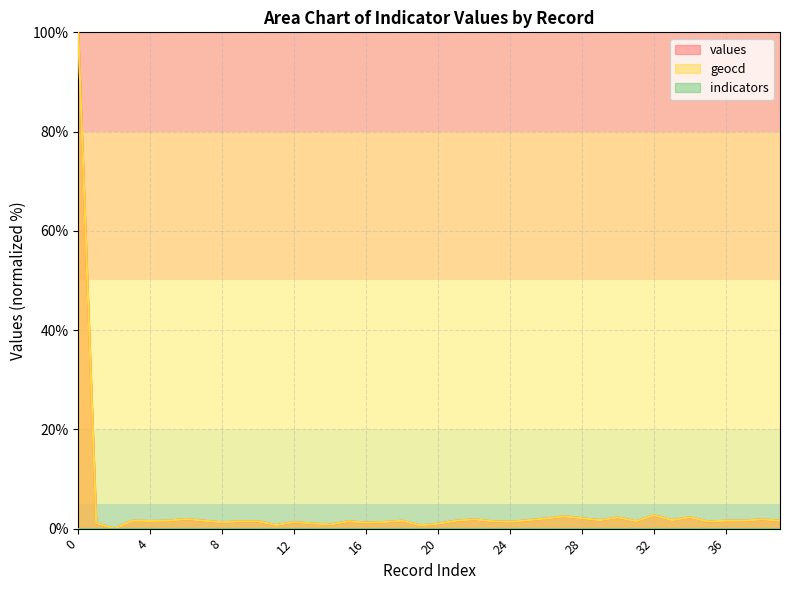

How many interior local valleys does the geocd series have?

12